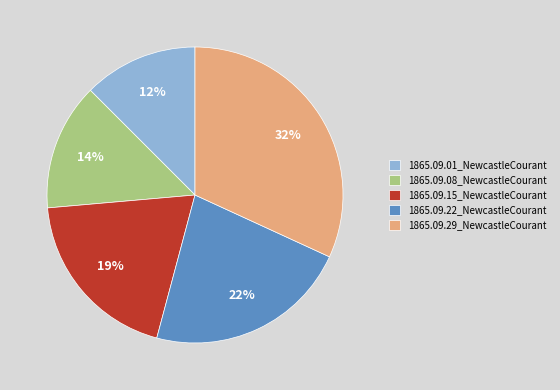

True or false: 1865.09.15_NewcastleCourant accounts for 34% of the total.

False